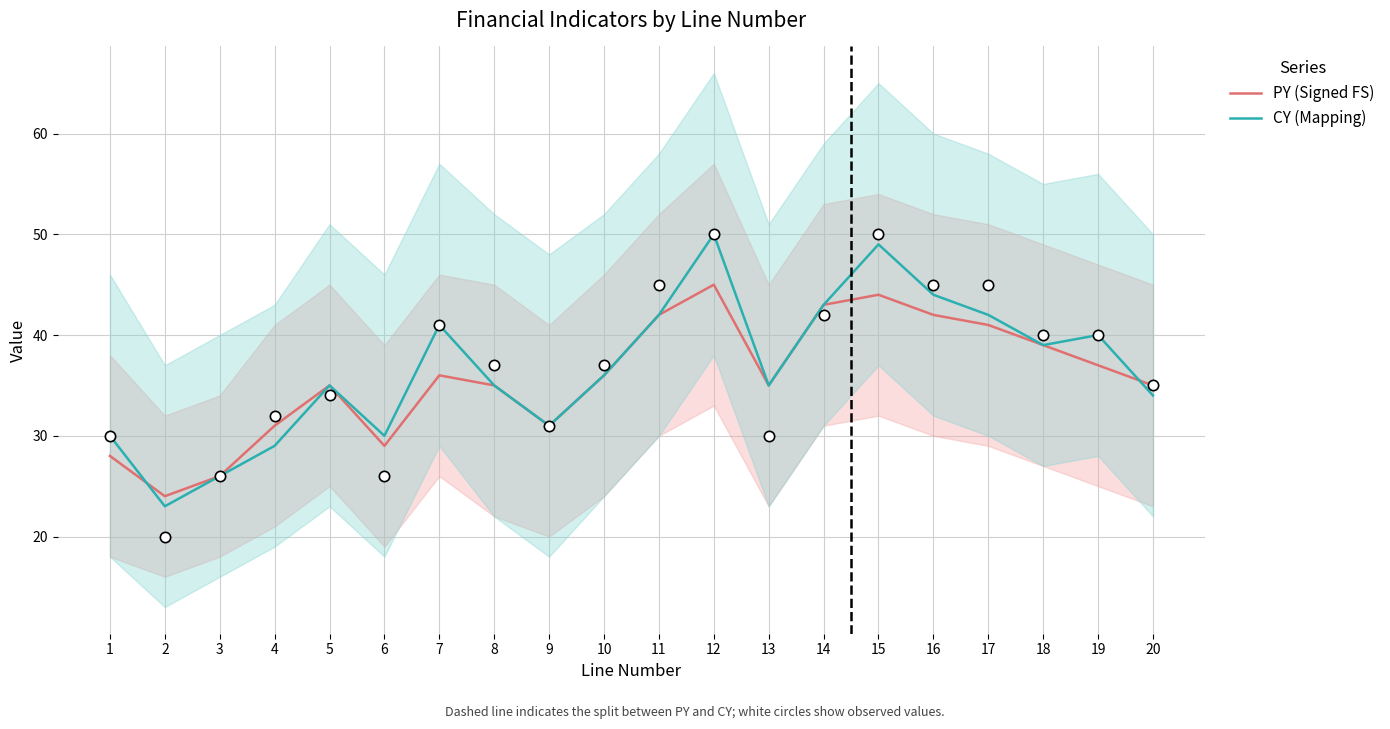

Which series reaches the minimum Y coordinate?

CY (Mapping)